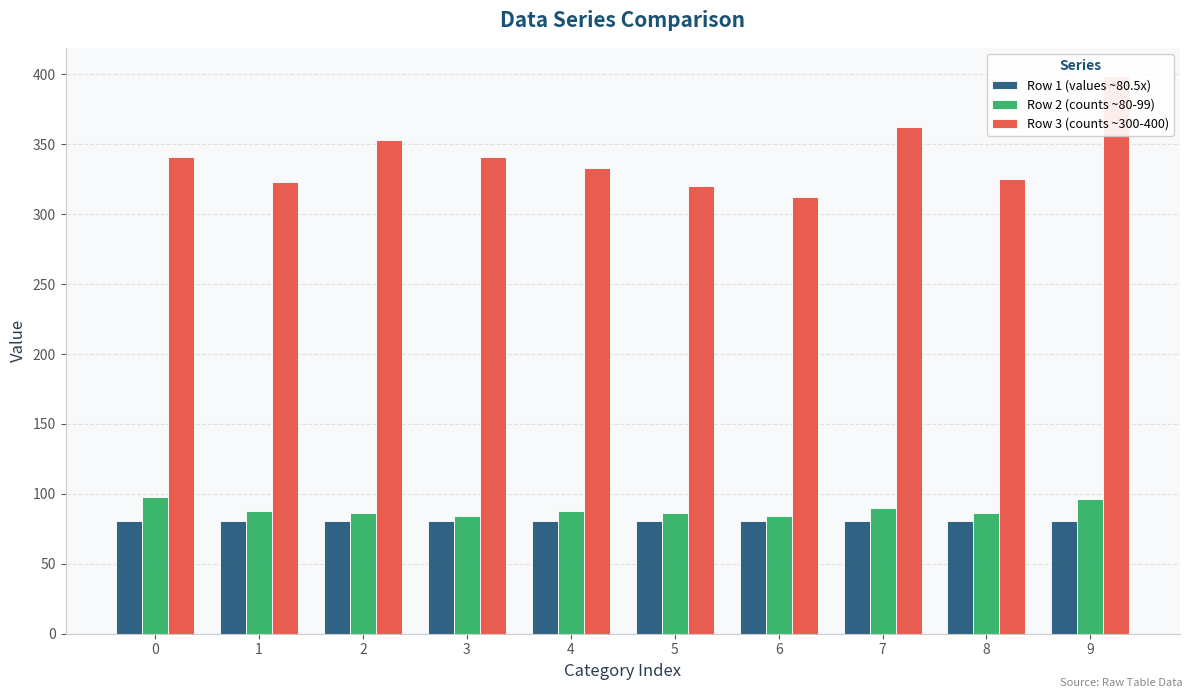

Is it true that Row 1 (values ~80.5x) equals 80.6 at 6?

True